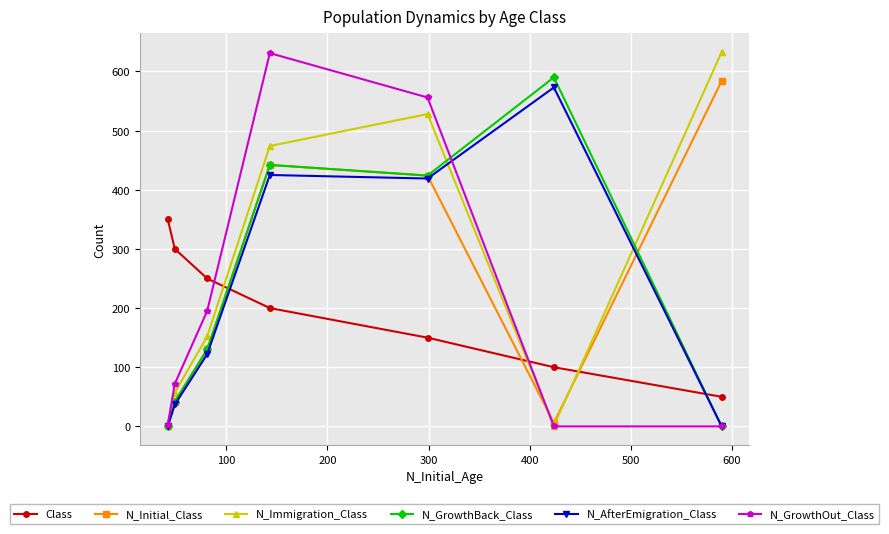

At how many categories does at least one series exceed 276?

6